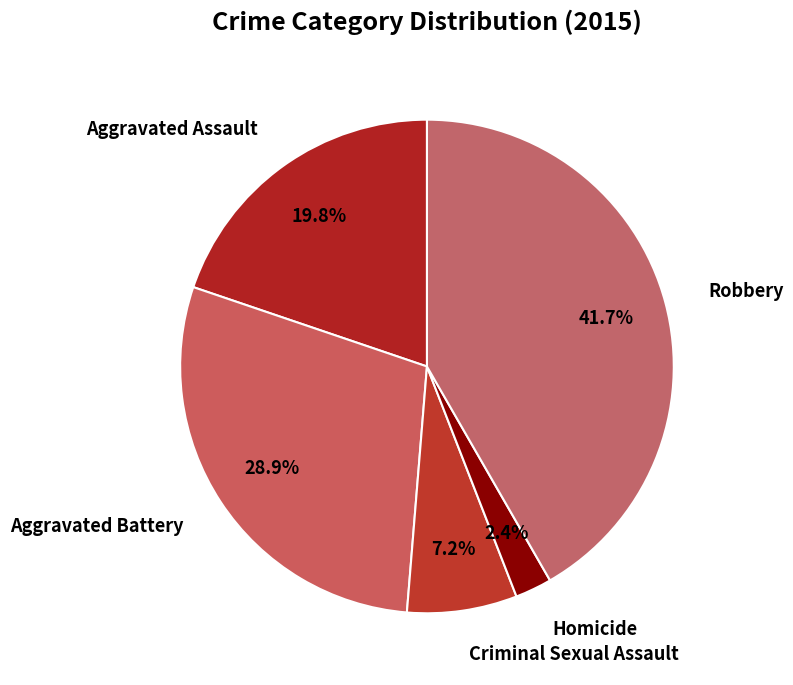

How many segments does this pie chart have?

5